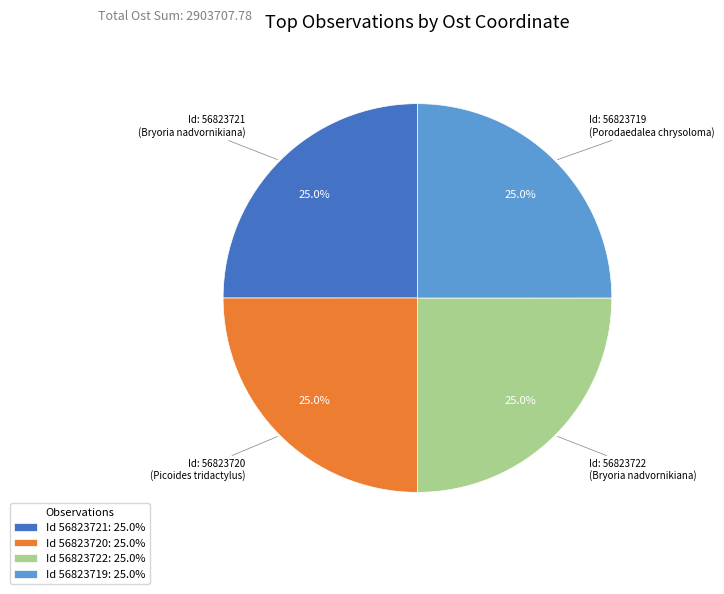

What percentage is NOT represented by Id 56823720: 25.0%?

75.0%